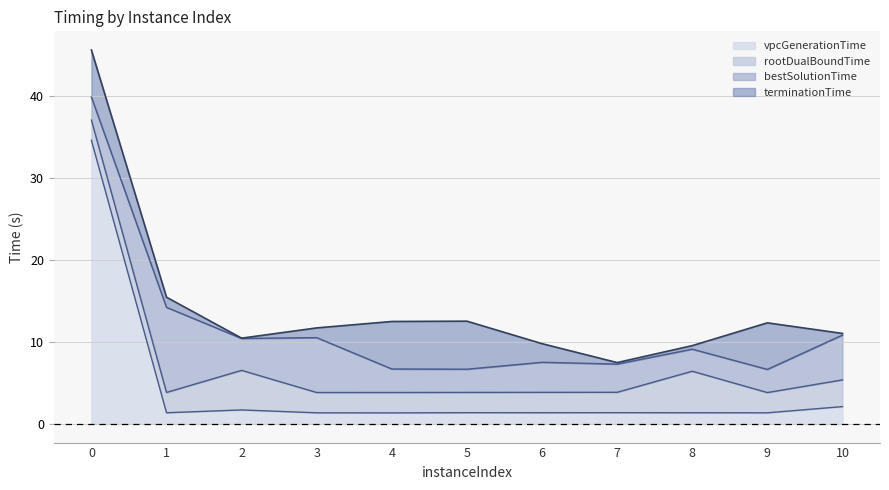

Rank the series by their maximum value, from lowest to highest.

vpcGenerationTime, rootDualBoundTime, bestSolutionTime, terminationTime